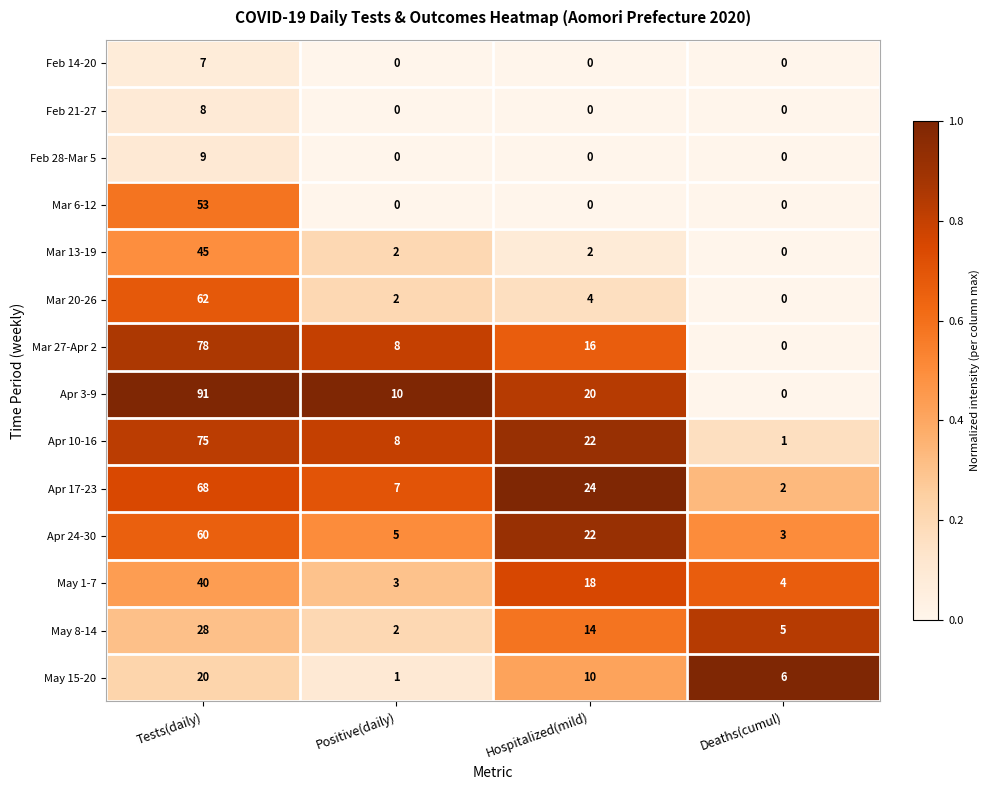

Is the value of May 8-14 at Tests(daily) greater than the value of Feb 28-Mar 5 at Tests(daily)?

Yes